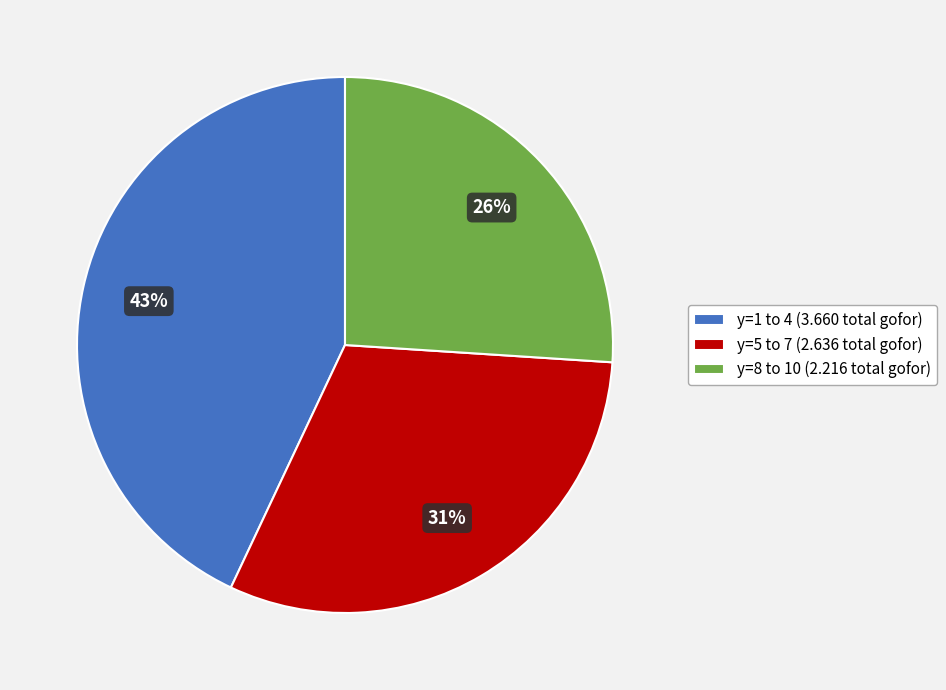

Does any single category account for the majority?

No